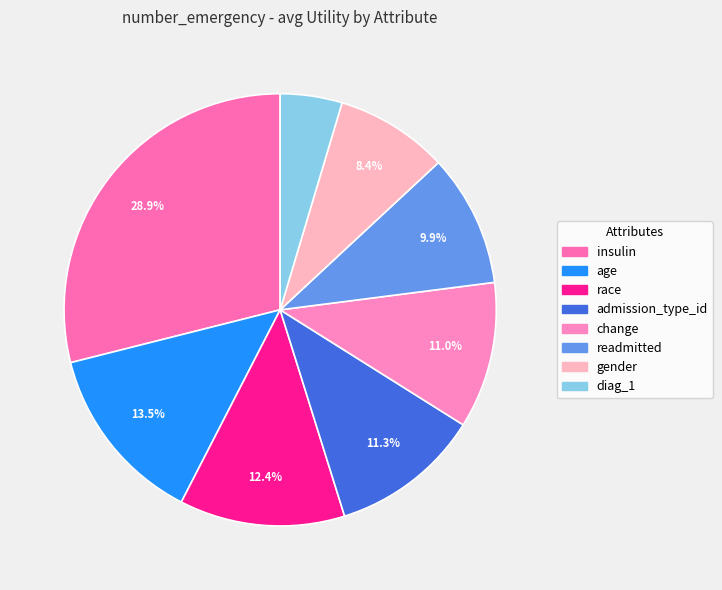

What is the ratio of the value at race to the value at insulin?

0.4